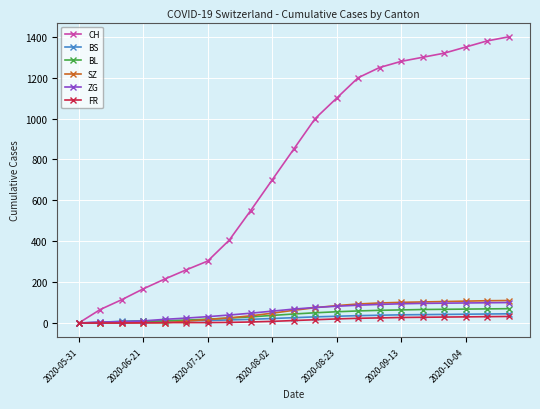

Which series has the largest range (max minus min)?

CH